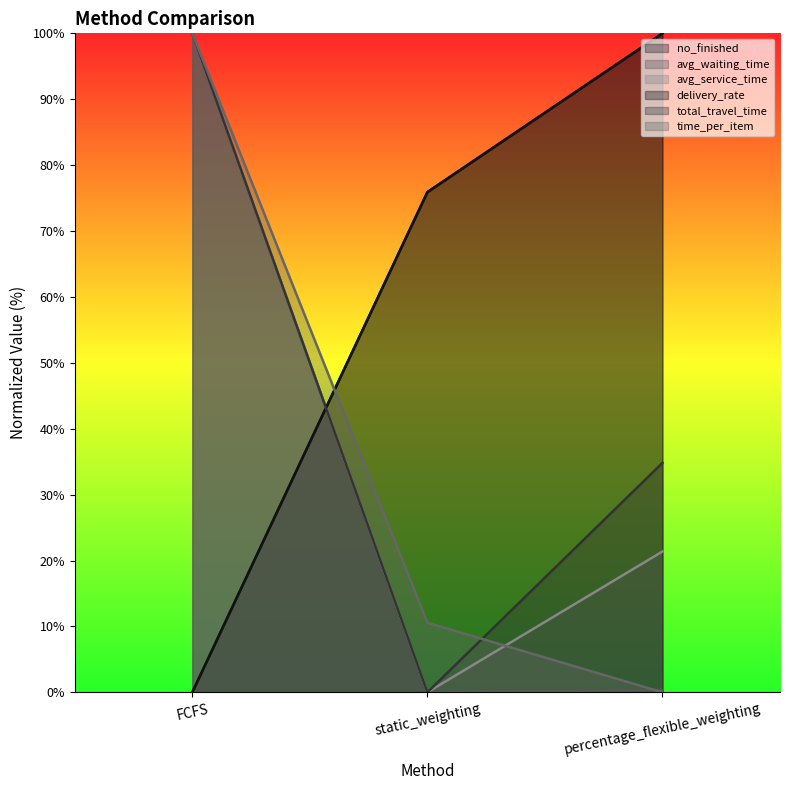

Rank the series at percentage_flexible_weighting from lowest to highest value.

time_per_item, avg_waiting_time, avg_service_time, total_travel_time, no_finished, delivery_rate